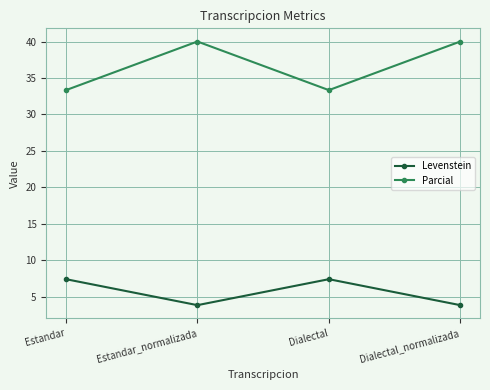

Rank the series by their average value, from highest to lowest.

Parcial, Levenstein